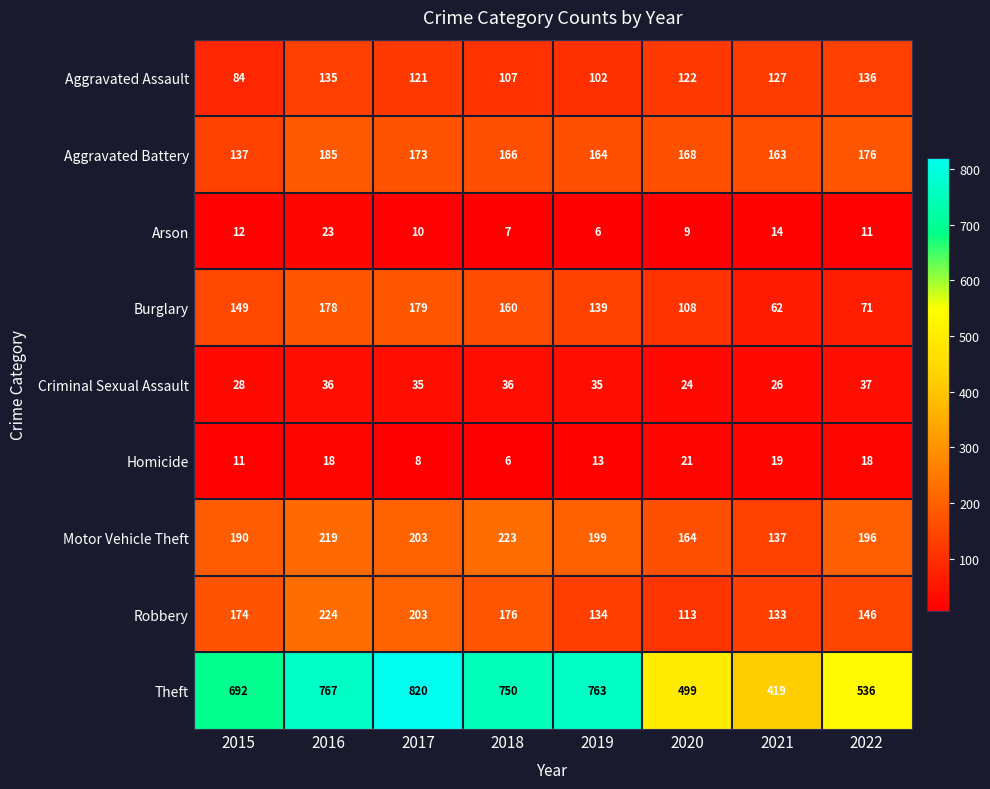

How many values in the Theft series are below 750?

4